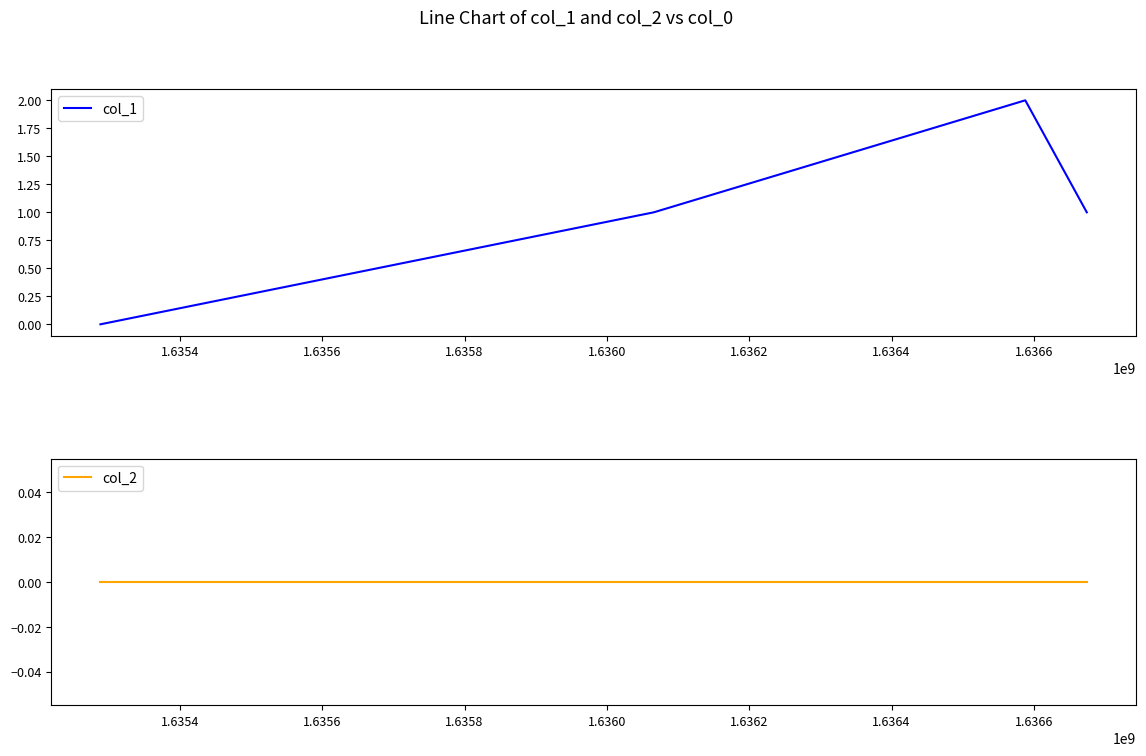

How many values in col_1 are above zero?

3